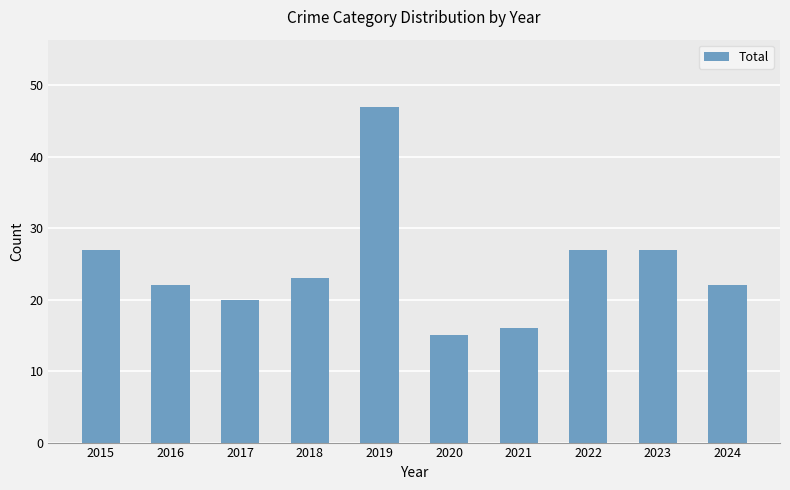

What is the approximate value at 2016, to the nearest 10?

20